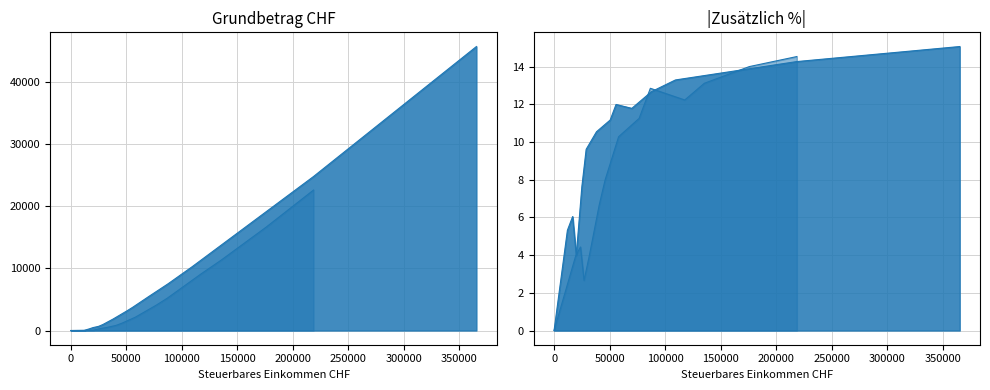

How many intersections are there between Verheiratet / Alleinstehend mit Kindern and Alleinstehend ohne Kinder?

5